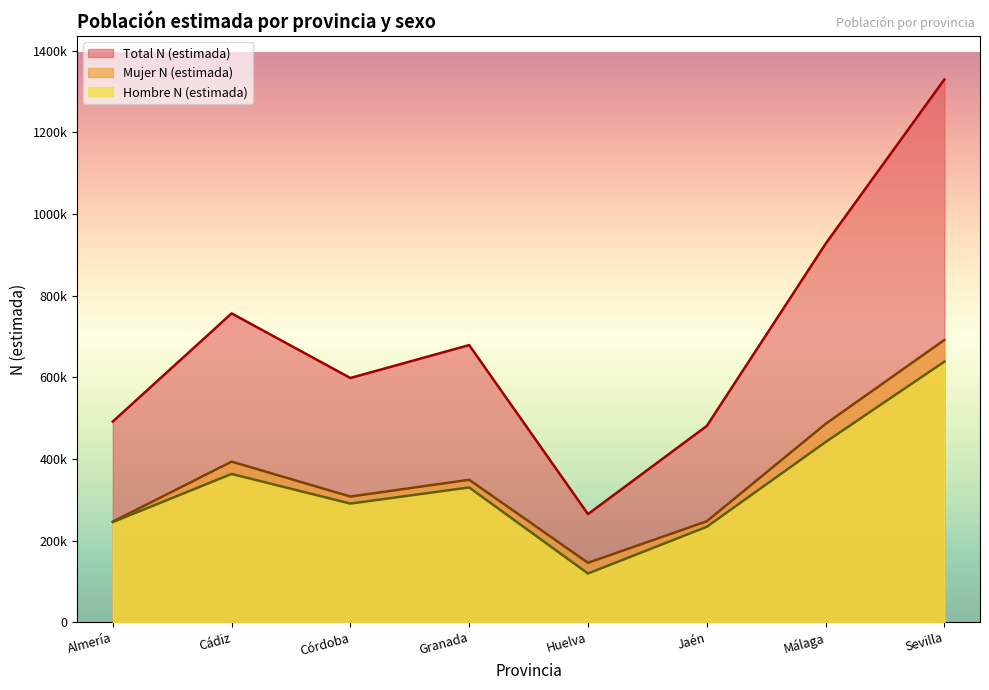

True or false: Mujer N (estimada) and Total N (estimada) cross at least once.

False